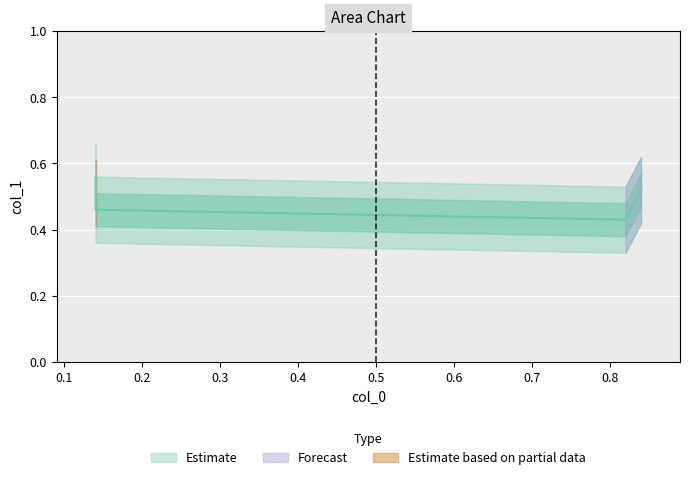

What is the value of the 2nd point from the left?

0.6